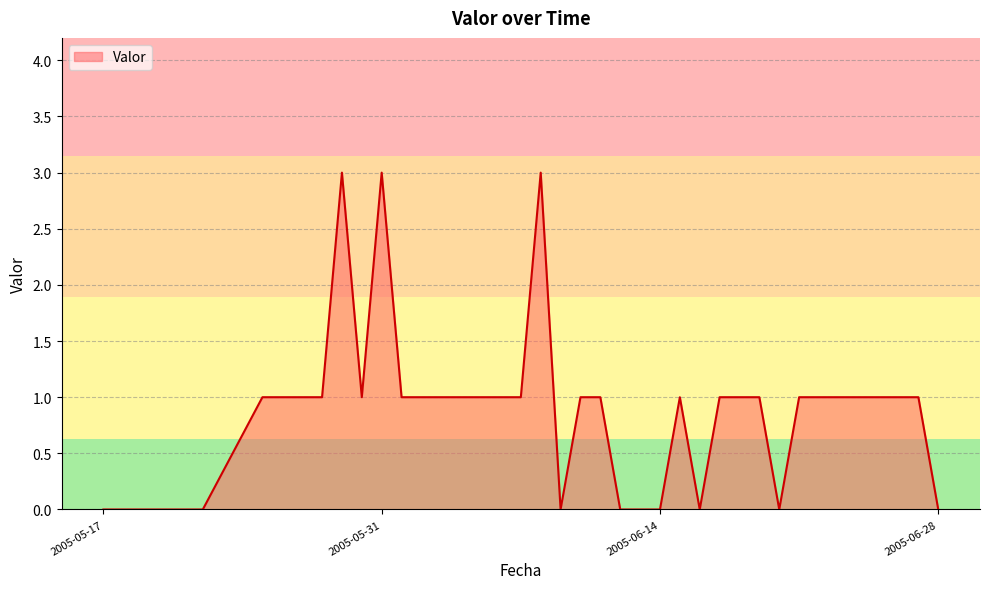

What is the difference between the maximum and minimum values?

3